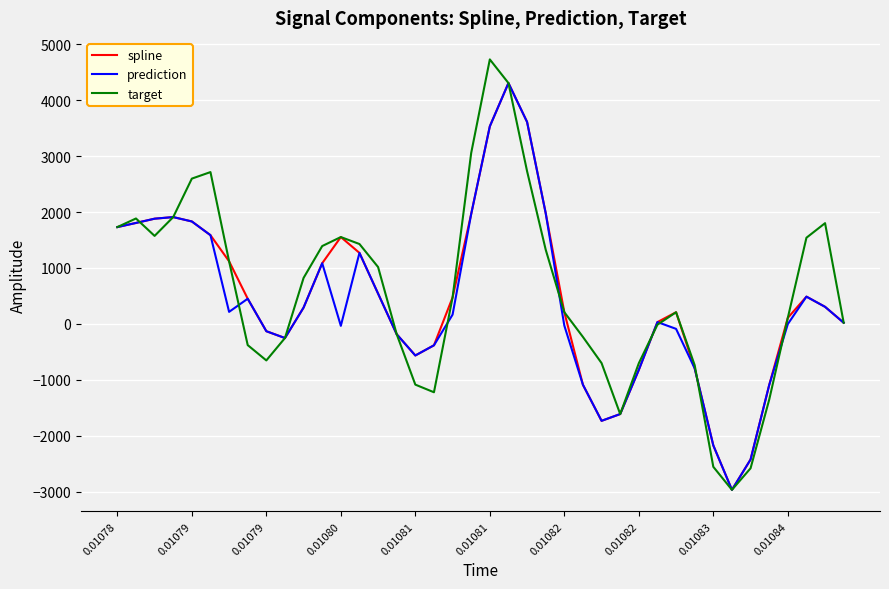

What is the minimum value for prediction?

-2969.5